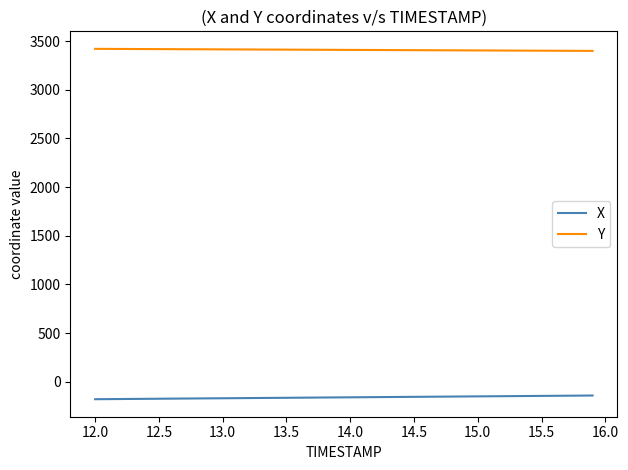

Is this an area chart (filled region under the line)?

No